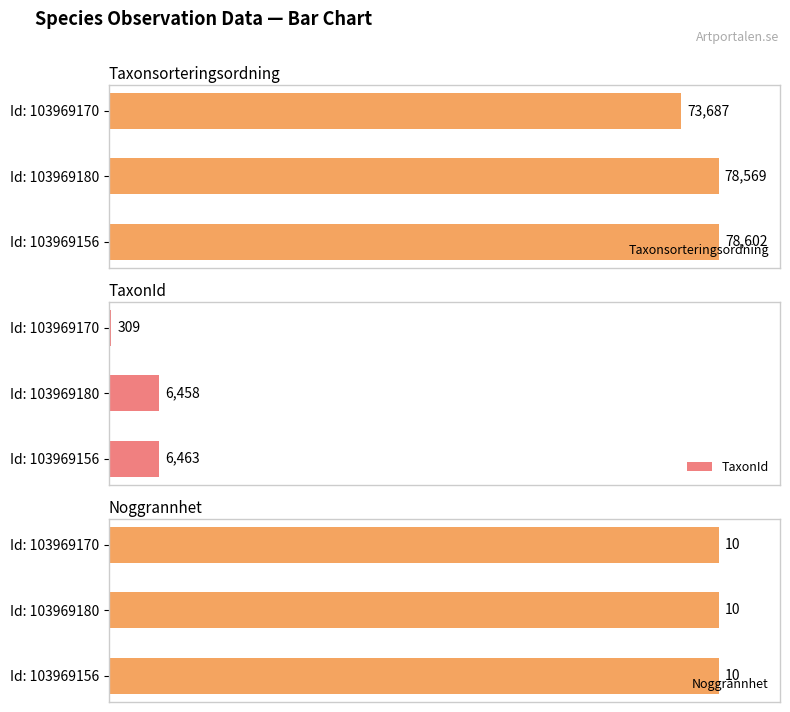

Which series has the largest range (max minus min)?

TaxonId